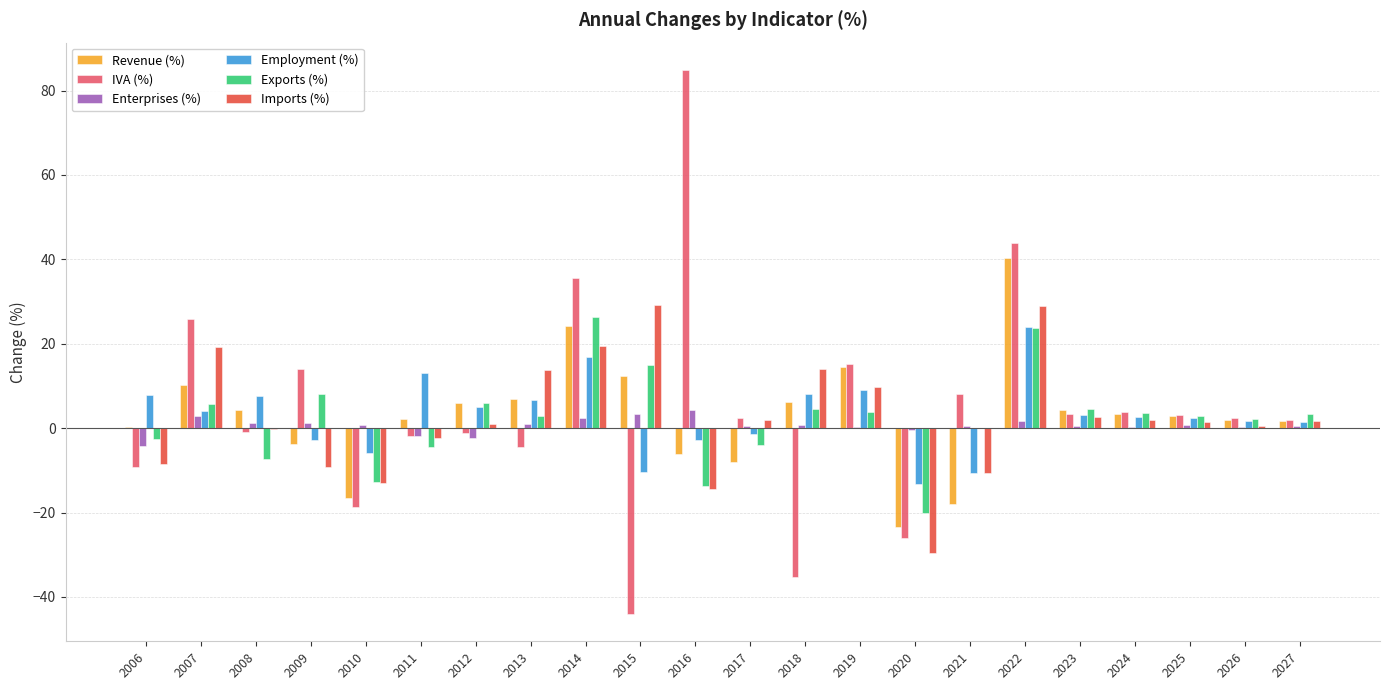

What is the sum of all Imports (%) values?

57.6